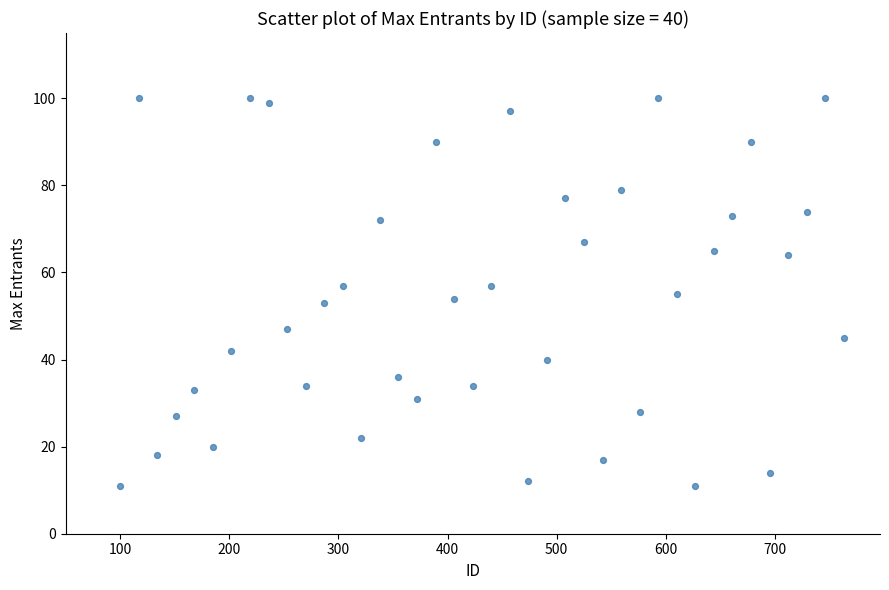

What is the range of X values (max minus min)?

663